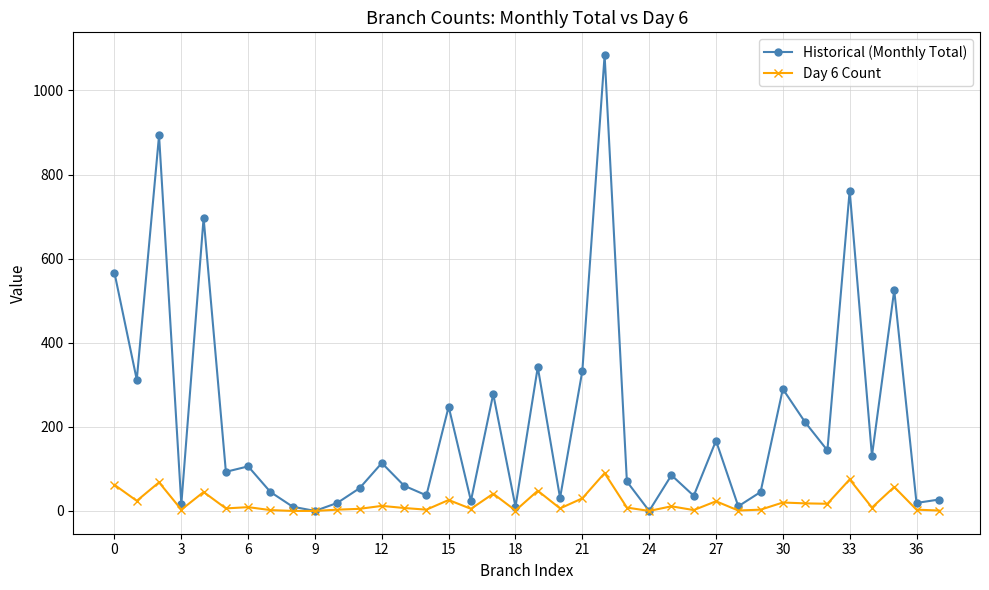

Which series has the largest total across all categories?

Historical (Monthly Total)